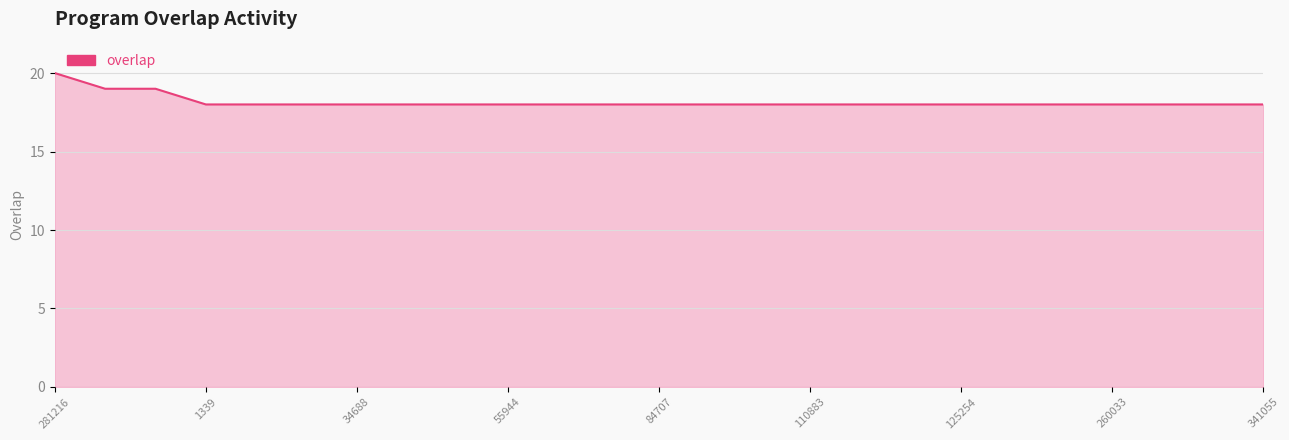

What is the minimum value shown in the chart?

18